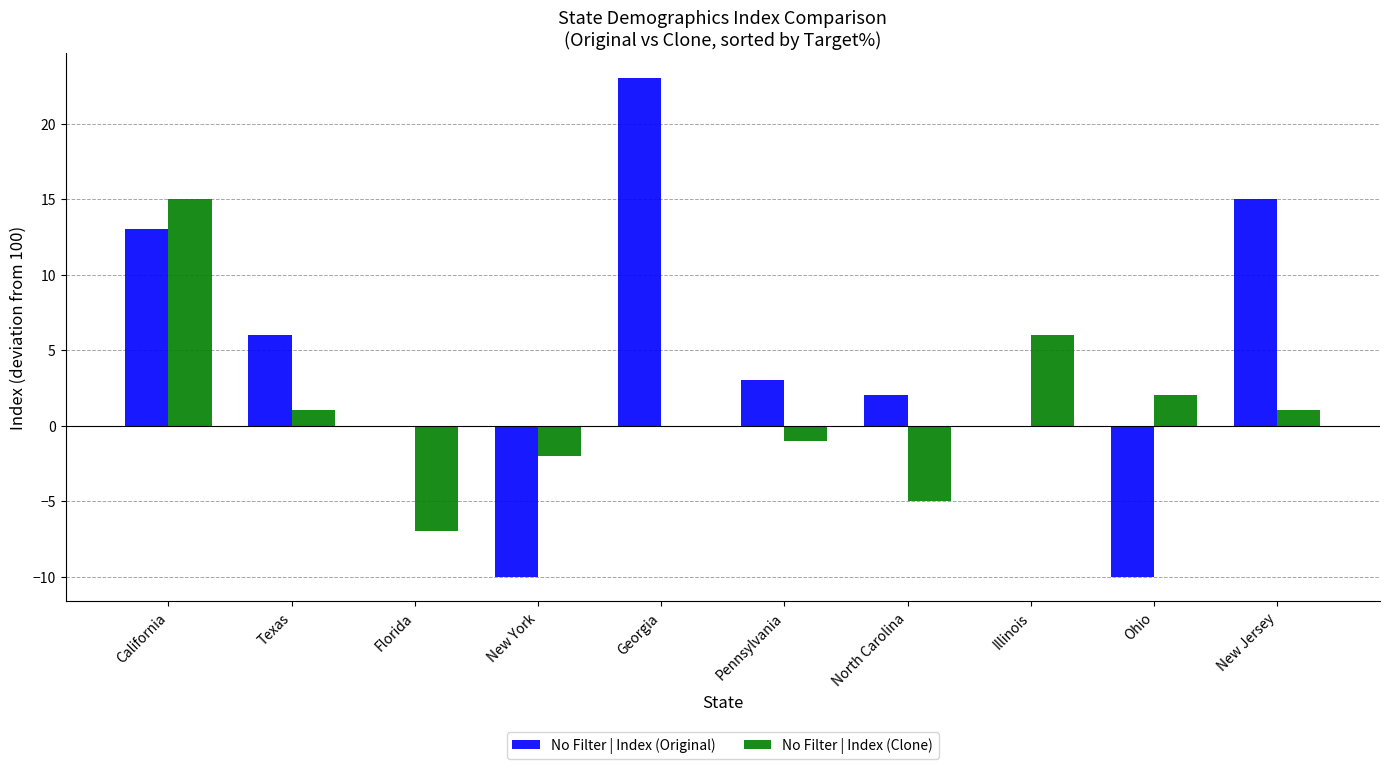

At which category does the chart reach its peak across all series?

Georgia